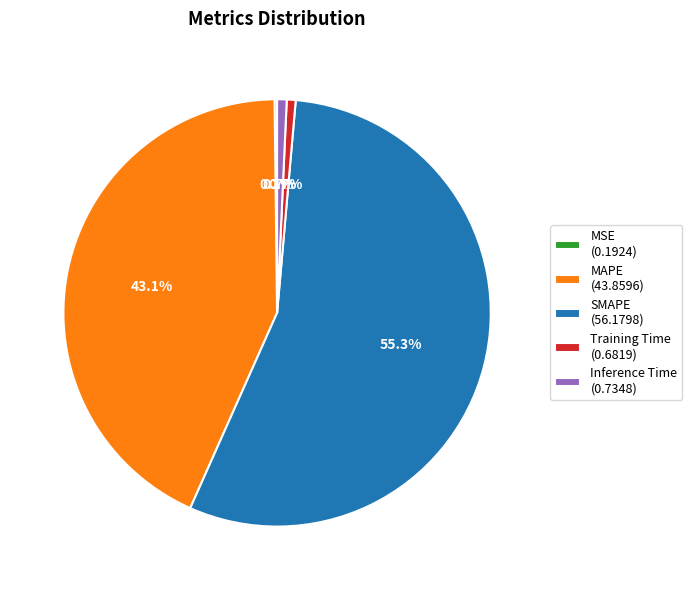

To the nearest percent, what percentage of the pie is Inference Time?

1%